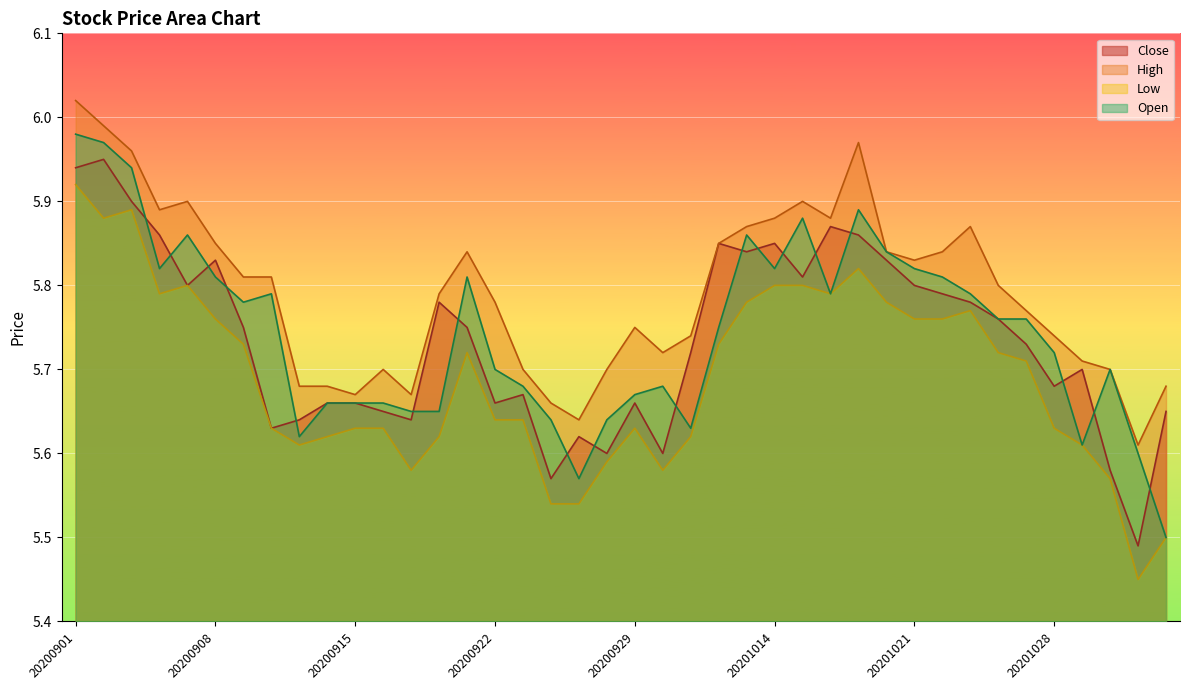

Where is the first local minimum for Open?

20200904